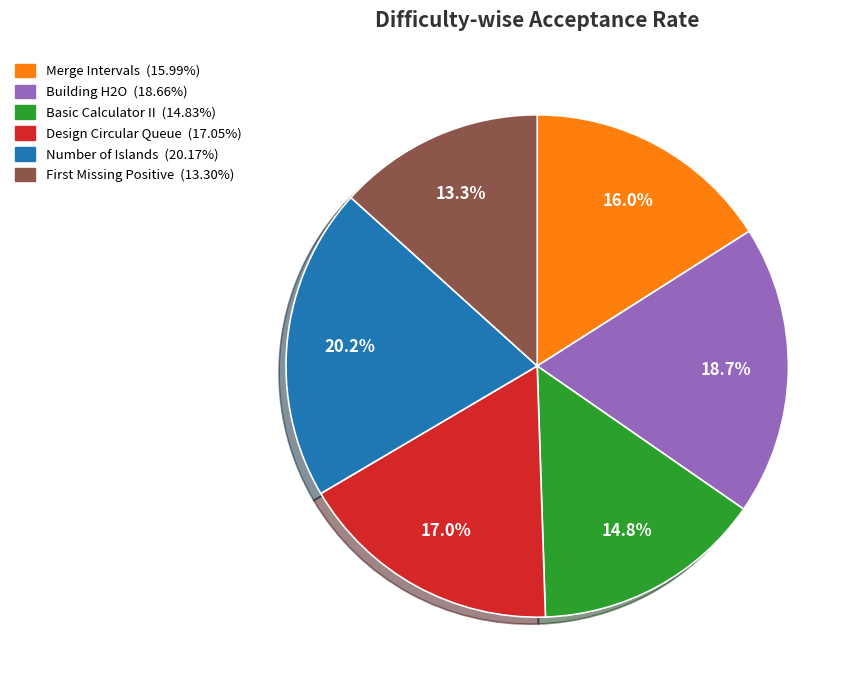

To the nearest percent, what is the average slice percentage?

17%